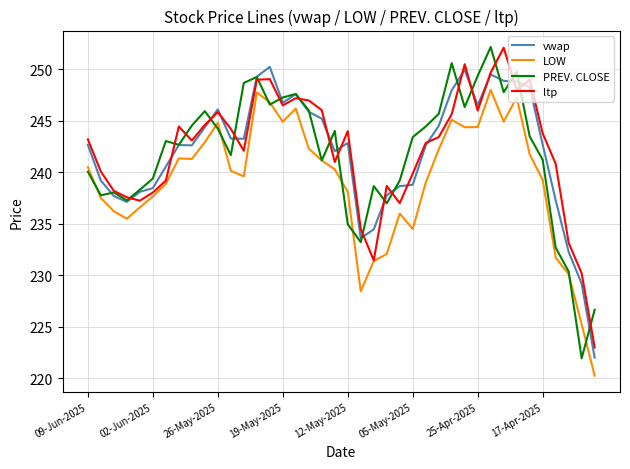

What is the maximum value for PREV. CLOSE?

252.2